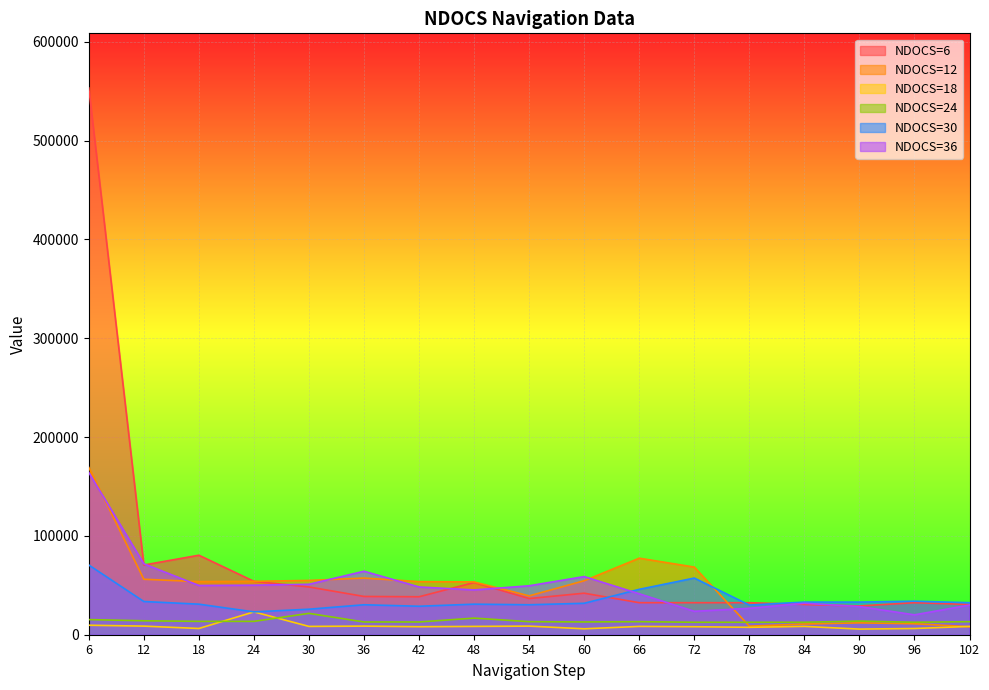

Does the chart display data point markers on the line(s)?

No